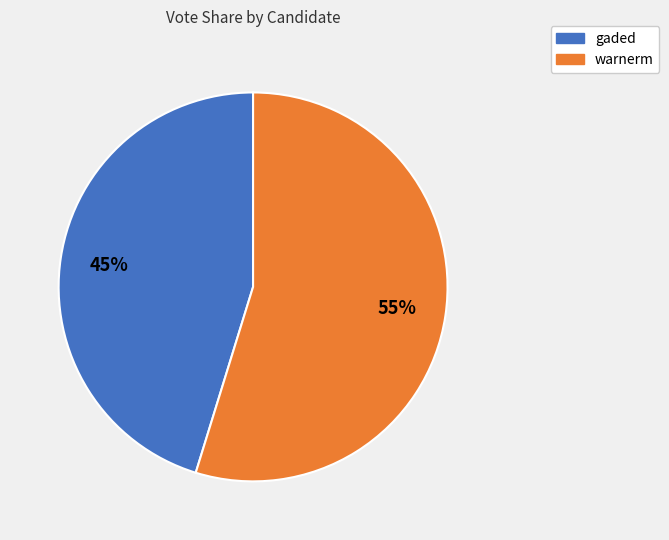

Which category accounts for the majority?

warnerm